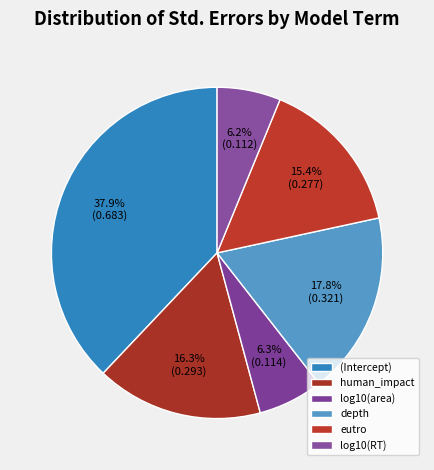

Which slice is the smallest?

log10(RT)